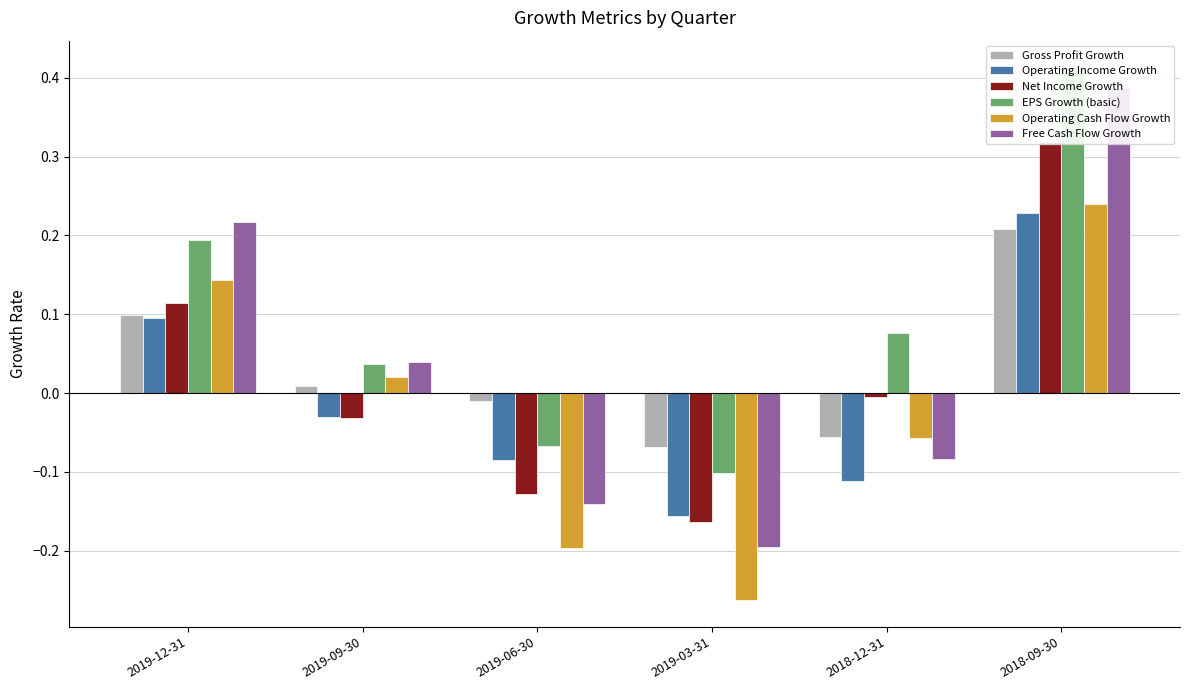

How many distinct data groups are displayed?

6